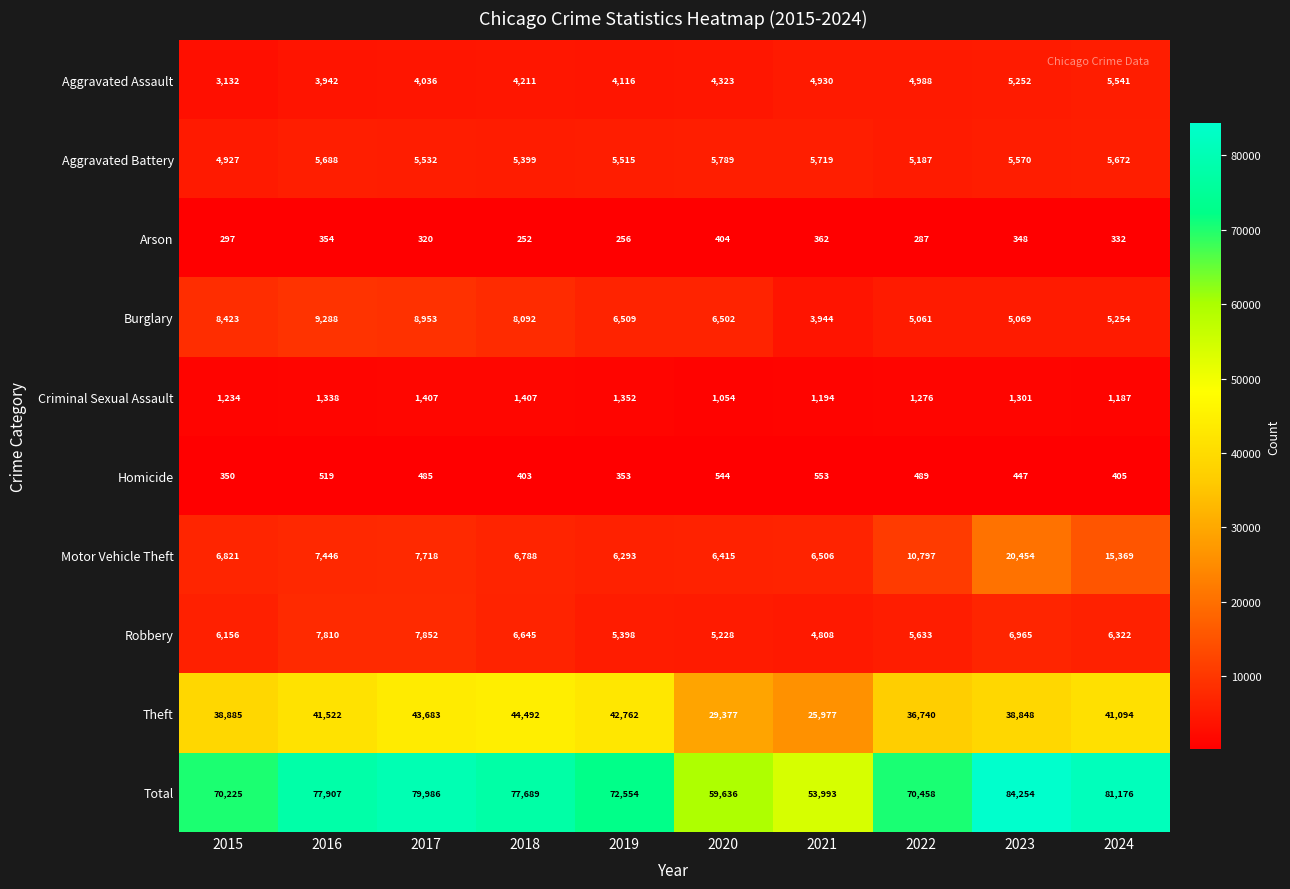

The Robbery series shows 7916 at 2022. True or false?

False